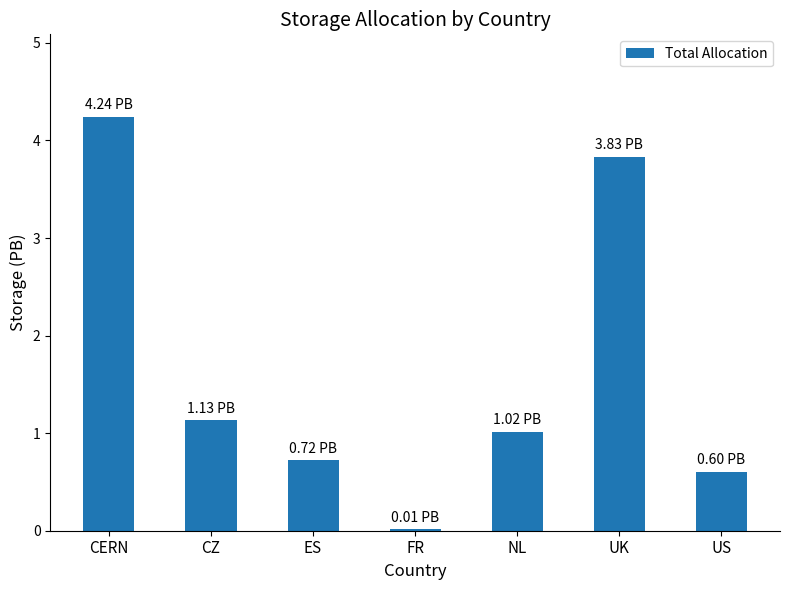

What is the average value?

1.7